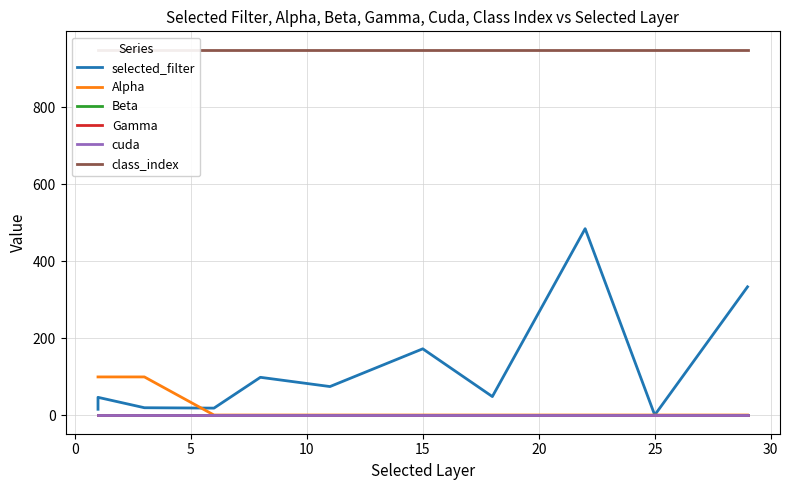

True or false: selected_filter and Beta cross at least once.

False